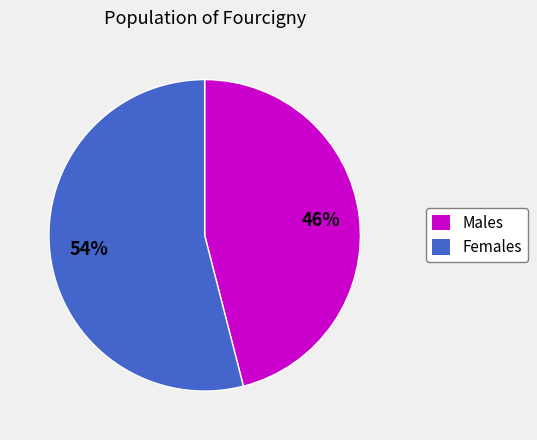

Is there any slice that represents more than half of the pie?

Yes